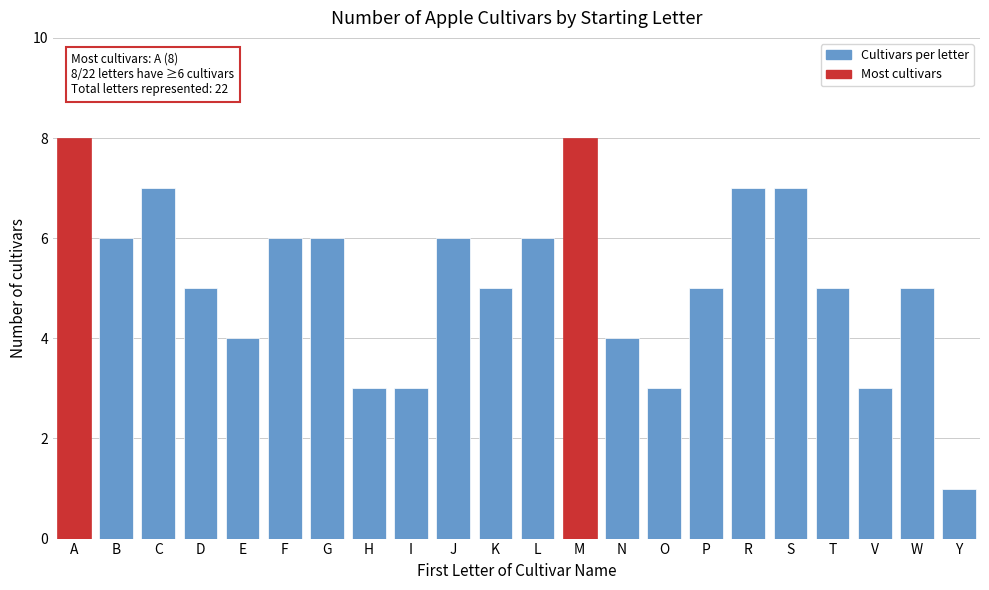

Reading left to right, list all the values displayed in this chart.

8	6	7	5	4	6	6	3	3	6	5	6	8	4	3	5	7	7	5	3	5	1